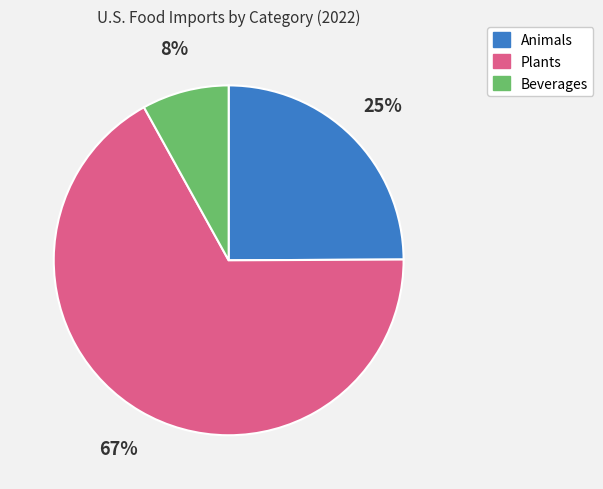

Which category accounts for the majority?

Plants